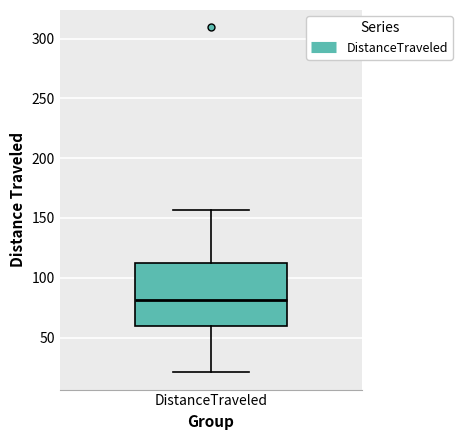

Transcribe this box plot: give where the median line is, the range the box spans, and where the two whiskers end, as read against the y-axis. The values are not printed on the chart, so give them approximately, as read against the axis.

median 80, box 60 to 115, whiskers 20 to 155